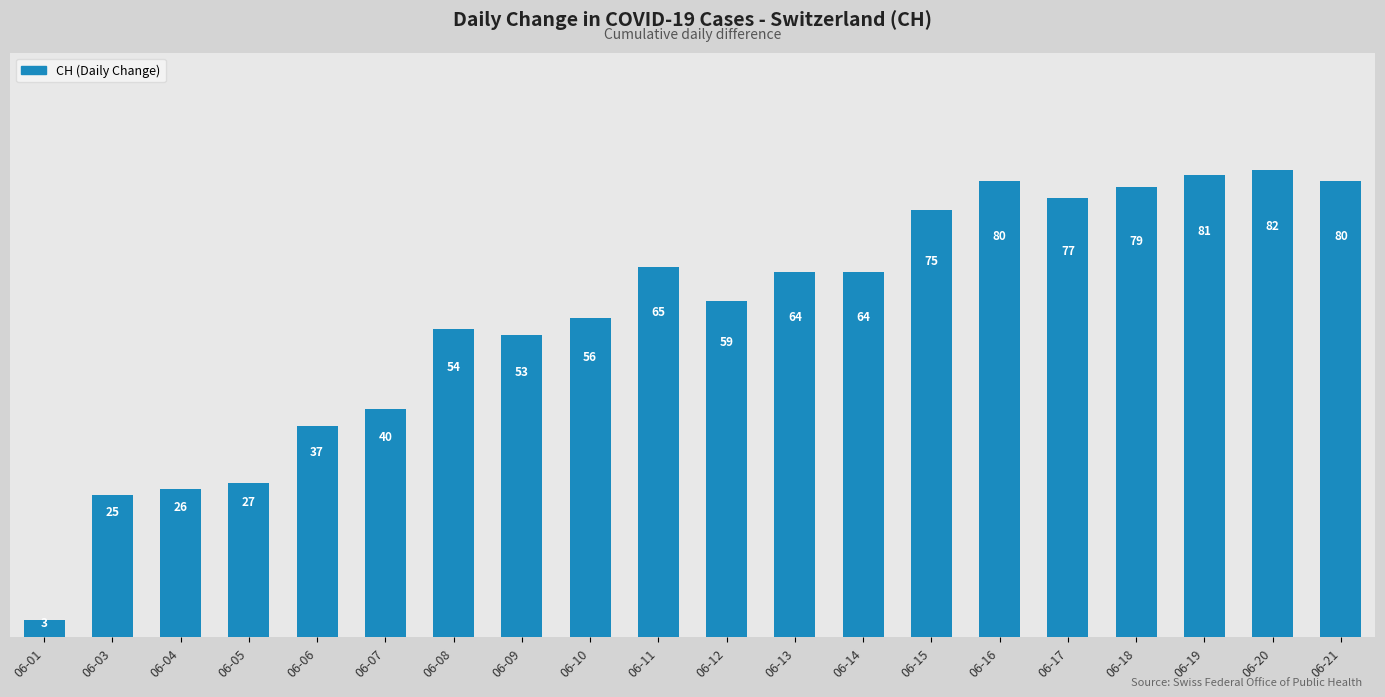

What is the change in value from 06-05 to 06-20?

+55